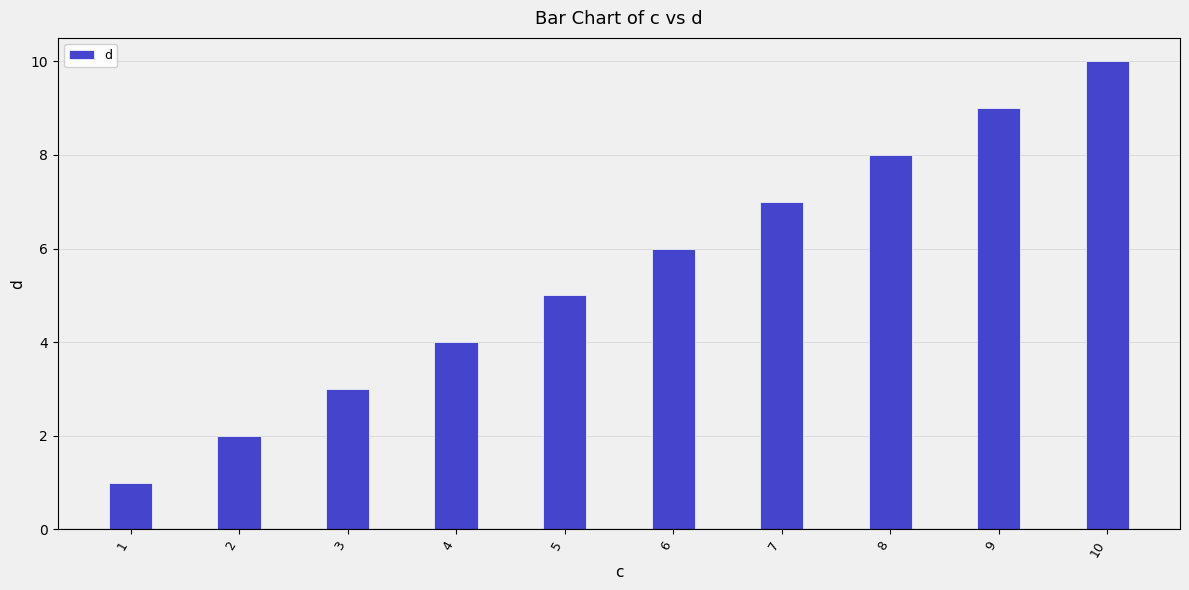

True or false: the data shows 8 at 8.

True